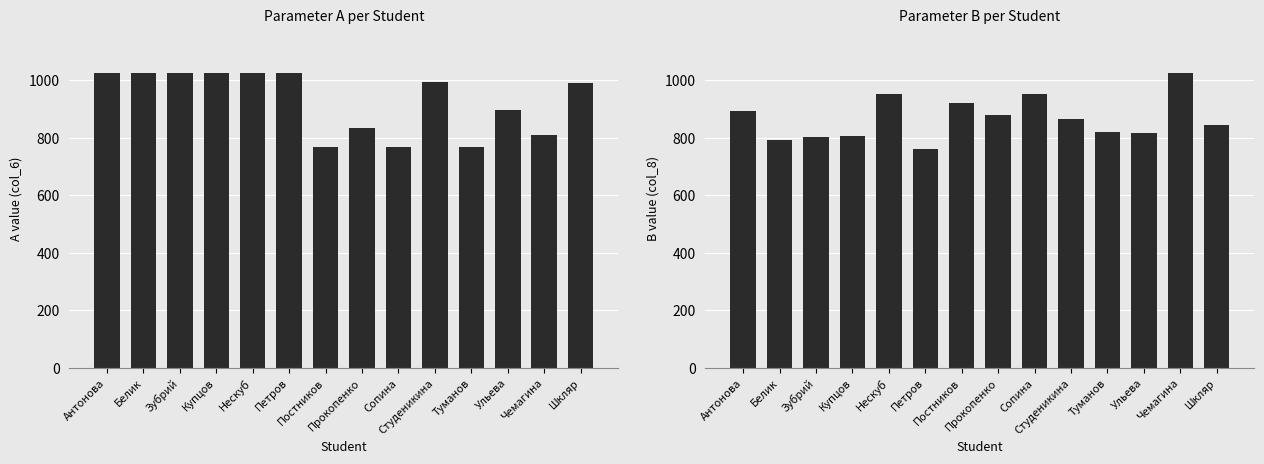

What are all the series names shown in the legend?

A (col_6), B (col_8)